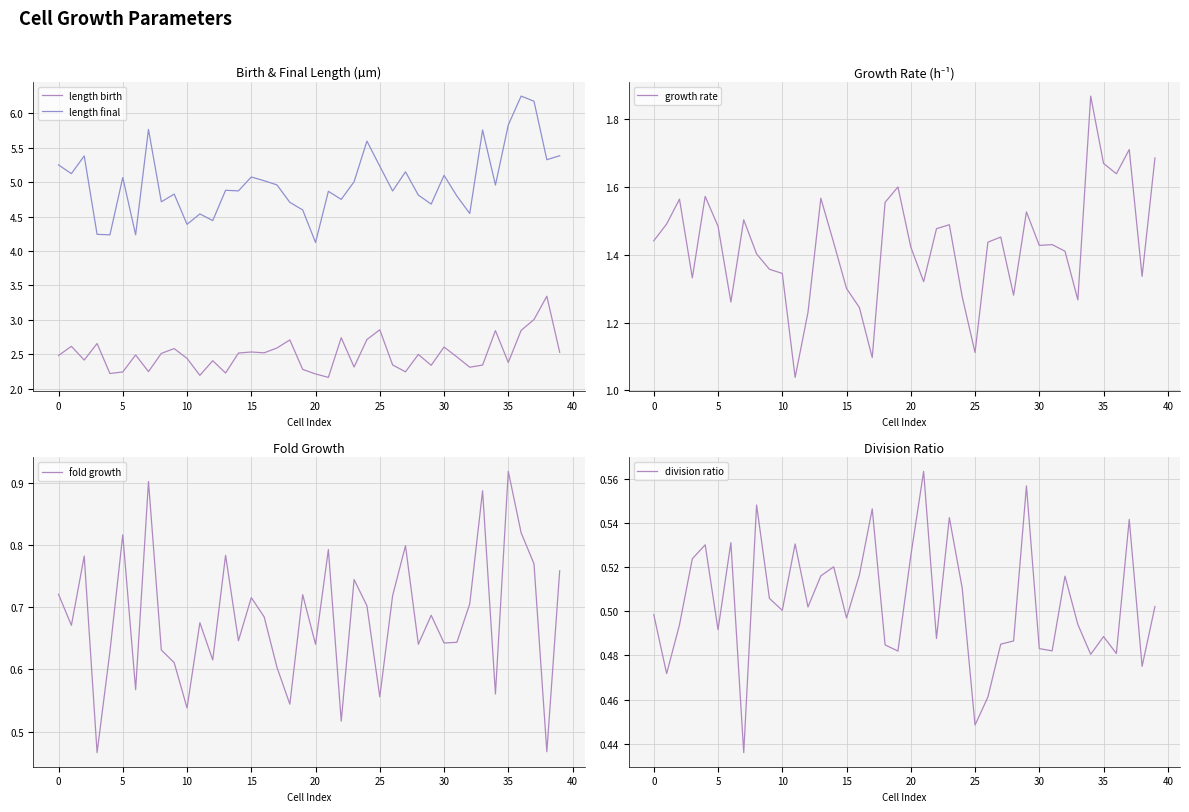

Is it true that division ratio equals 0.9 at 20?

False